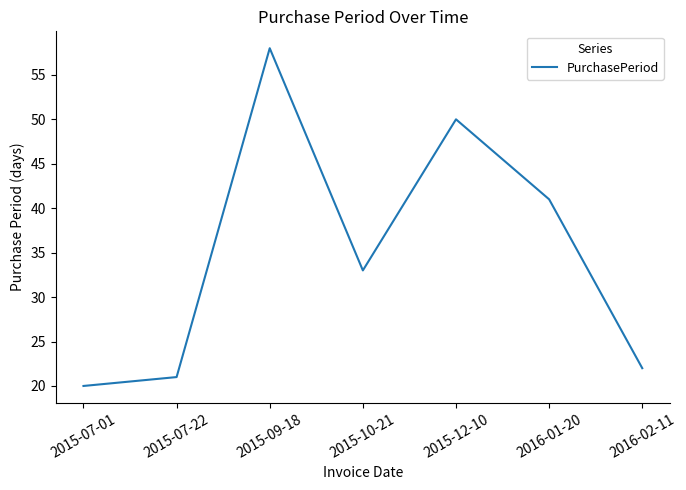

Rank the categories by value from highest to lowest.

2015-09-18, 2015-12-10, 2016-01-20, 2015-10-21, 2016-02-11, 2015-07-22, 2015-07-01